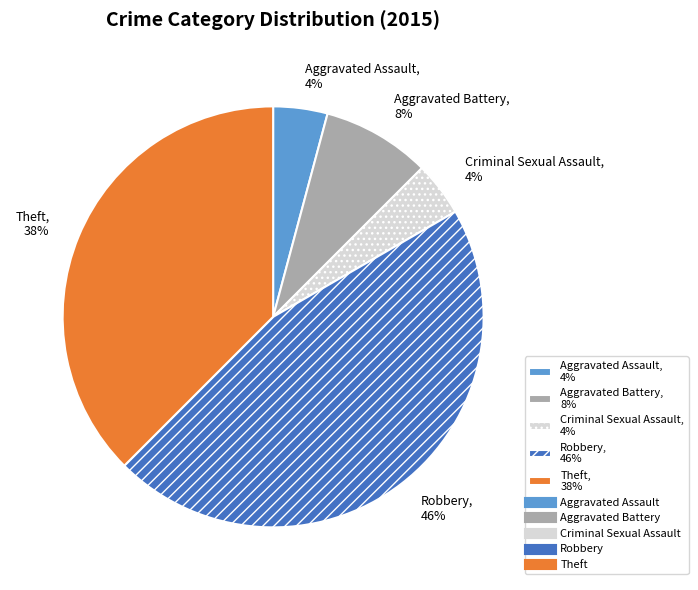

Is it true that Robbery is 60% of the pie?

False